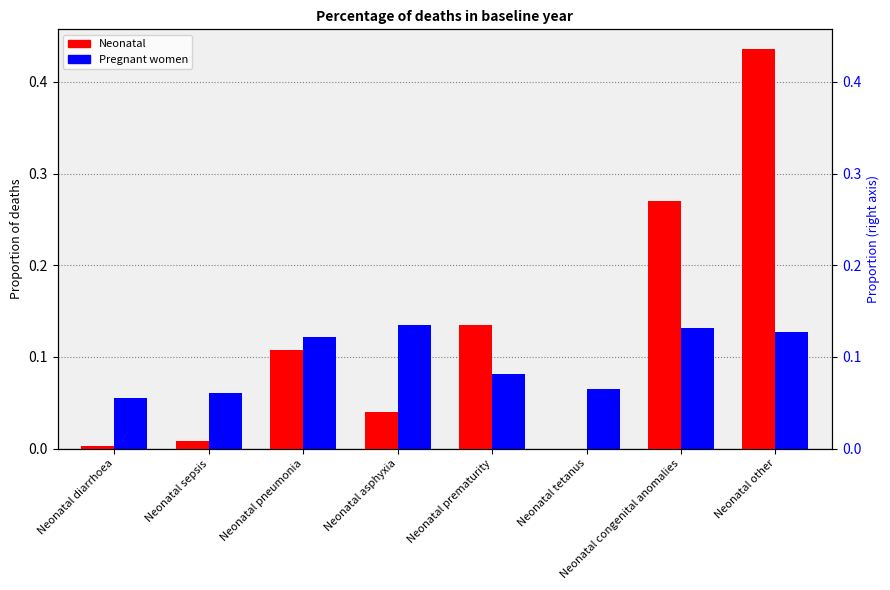

Reading right to left, extract all data points from this chart.

Neonatal: Neonatal other=0.4	Neonatal congenital anomalies=0.3	Neonatal tetanus=0.0	Neonatal prematurity=0.1	Neonatal asphyxia=0.0	Neonatal pneumonia=0.1	Neonatal sepsis=0.0	Neonatal diarrhoea=0.0
Pregnant women: Neonatal other=0.1	Neonatal congenital anomalies=0.1	Neonatal tetanus=0.1	Neonatal prematurity=0.1	Neonatal asphyxia=0.1	Neonatal pneumonia=0.1	Neonatal sepsis=0.1	Neonatal diarrhoea=0.1